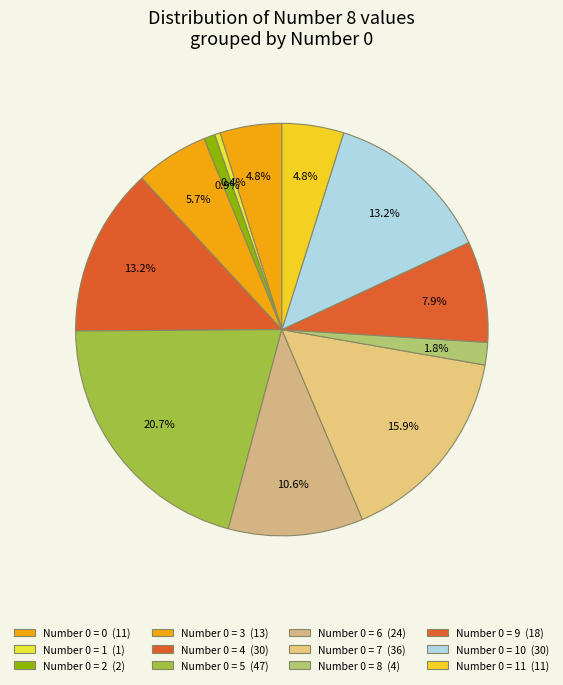

How many segments does this pie chart have?

12